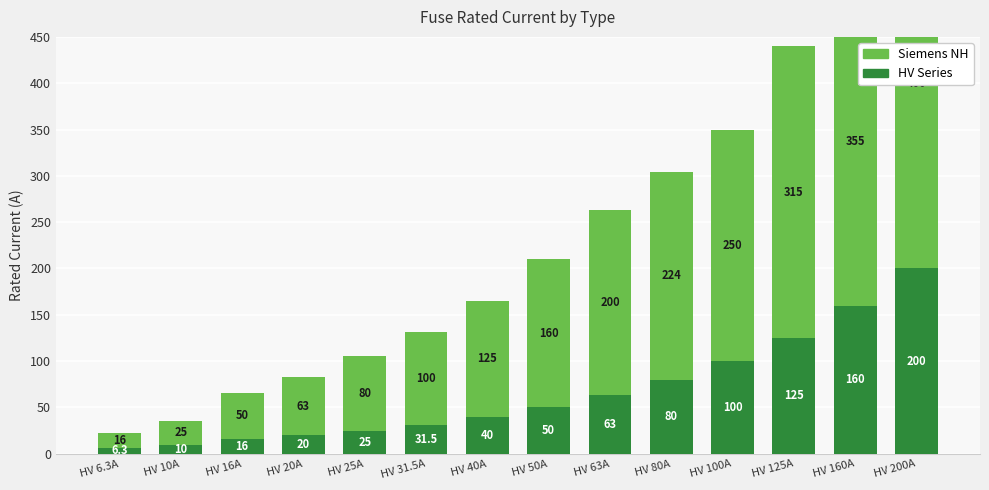

At which category does the chart reach its peak across all series?

HV 200A